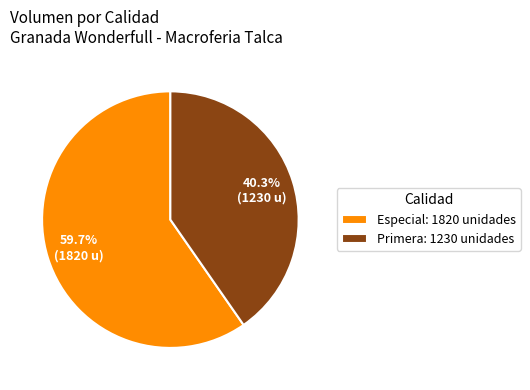

Rank the categories by value from lowest to highest.

Primera: 1230 unidades, Especial: 1820 unidades